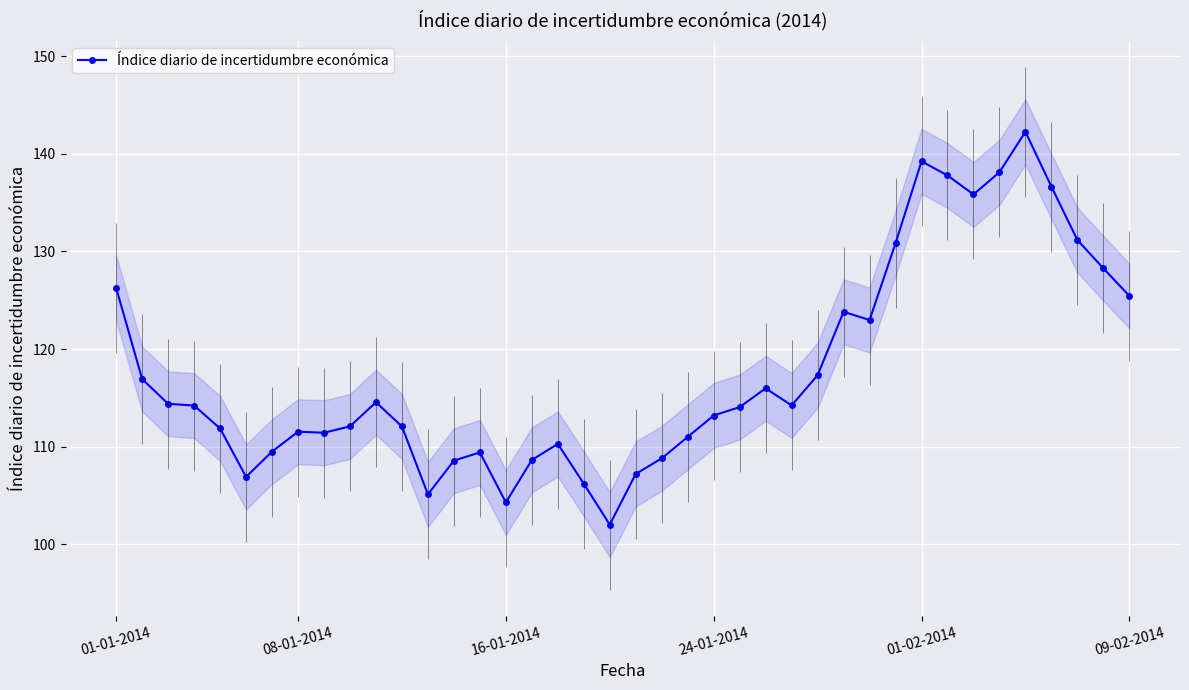

True or false: Índice diario de incertidumbre económica has more than 1 points higher than both neighbors.

True